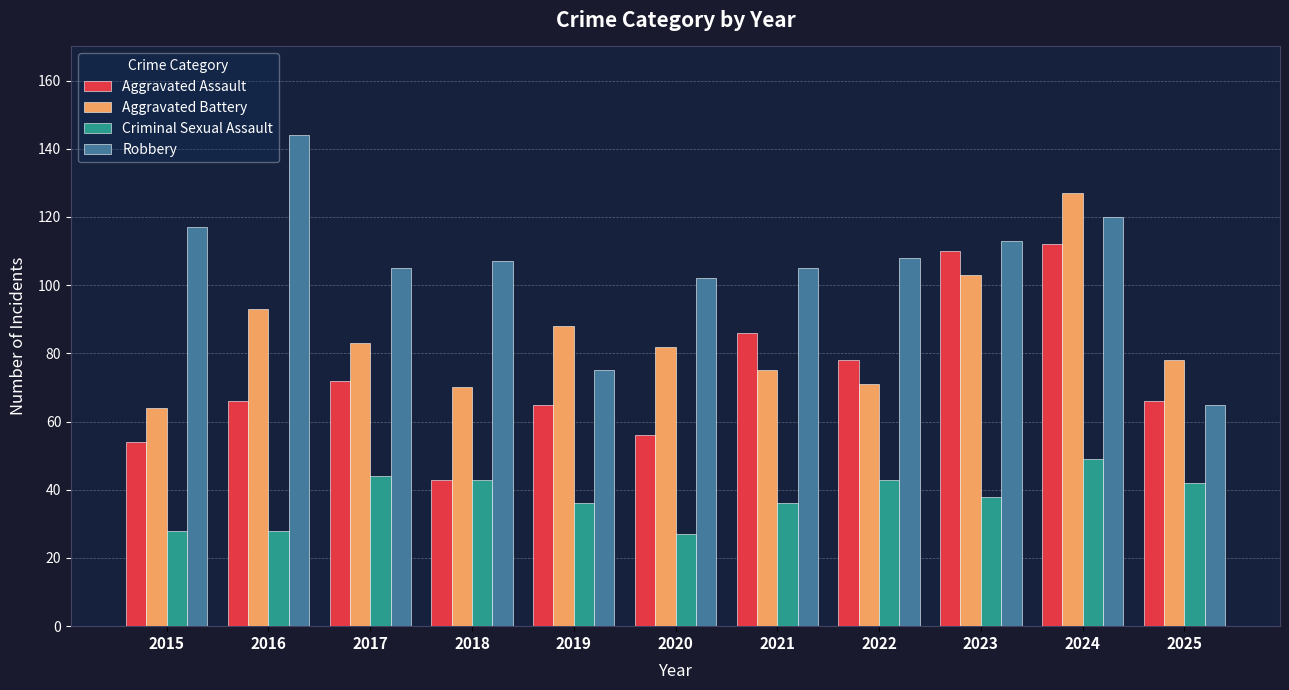

What is the highest value of the Aggravated Battery series?

127